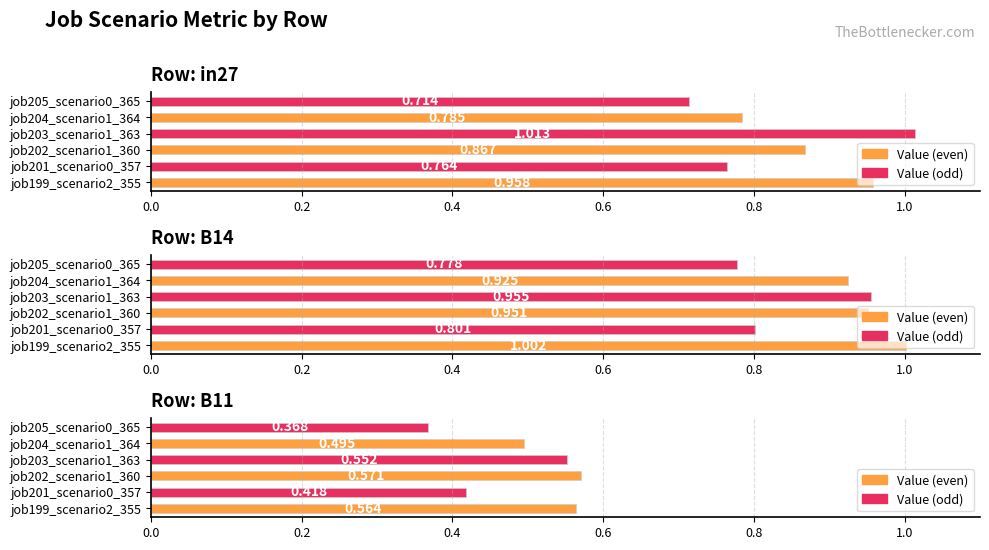

What is the greatest value displayed?

1.0